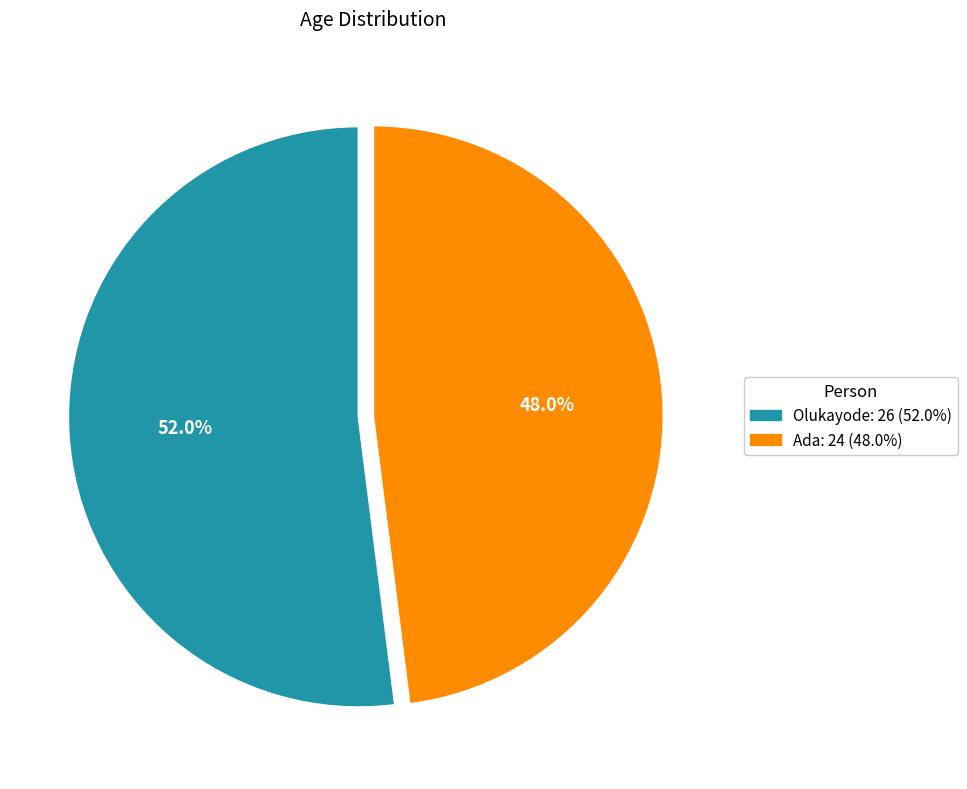

To the nearest percent, what is the difference between the Ada and Olukayode slice percentages?

4%